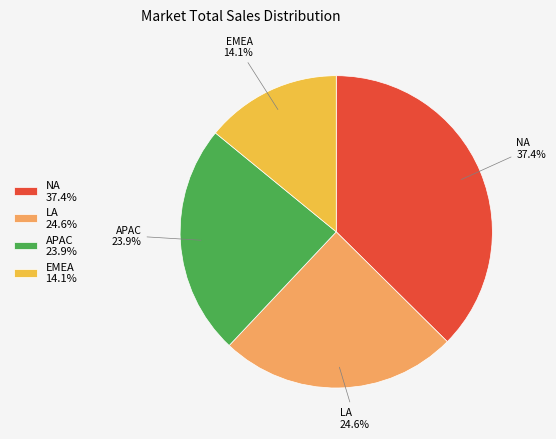

To the nearest percent, what is the difference between the largest and smallest slice percentages?

23%